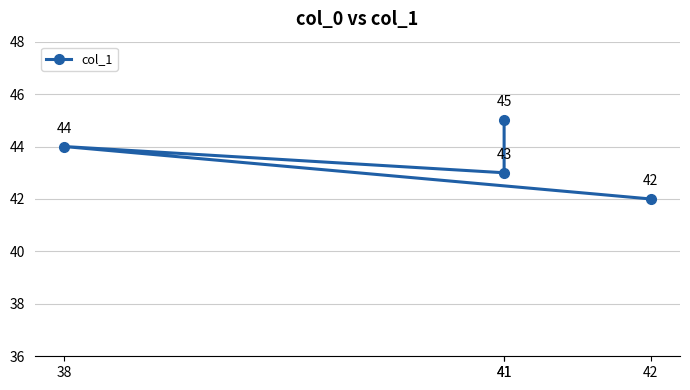

True or false: there are more than 2 points higher than both neighbors.

False